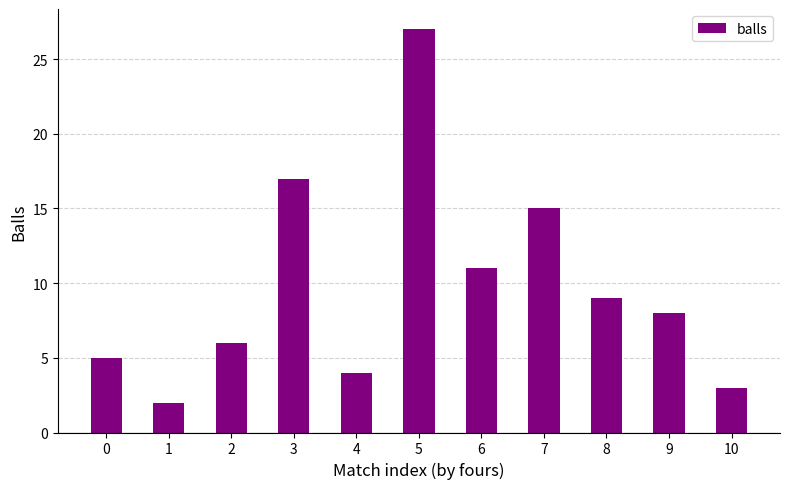

Which category has the highest value across all series?

5